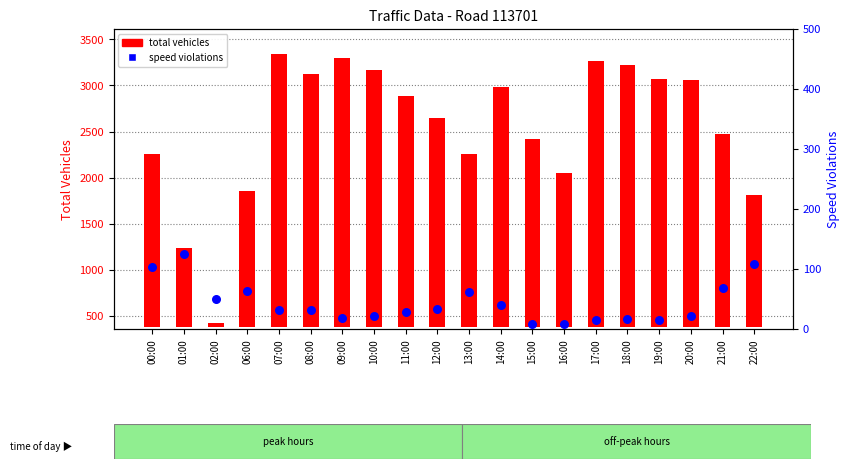

What are all the series names shown in the legend?

total vehicles, speed violations